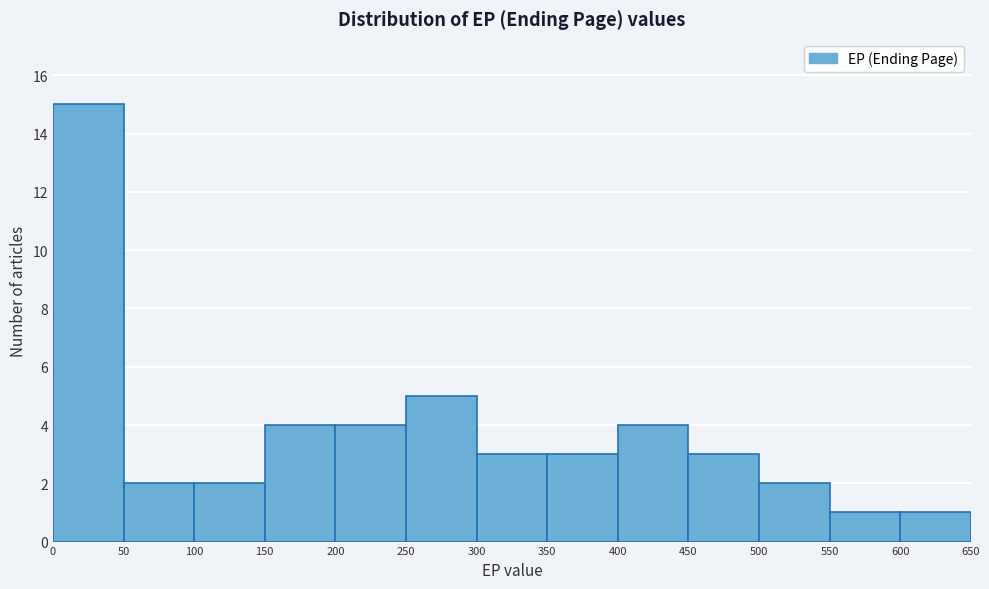

Reading left to right, list every bar in this chart as the range it spans on the x-axis followed by its height. The values are not printed on the chart, so give them approximately, as read against the axis.

0 to 50: 15
50 to 100: 2
100 to 150: 2
150 to 200: 4
200 to 250: 4
250 to 300: 5
300 to 350: 3
350 to 400: 3
400 to 450: 4
450 to 500: 3
500 to 550: 2
550 to 600: 1
600 to 650: 1